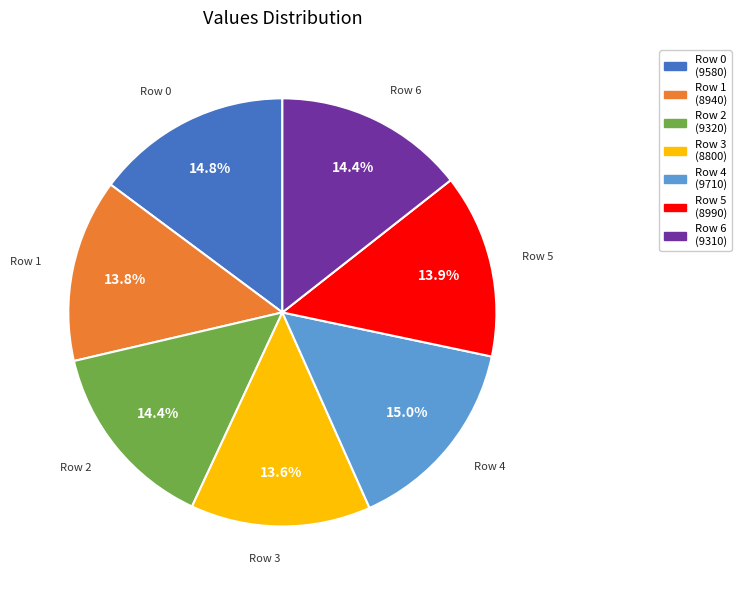

Is Row 4 (9710) the majority of the pie?

No